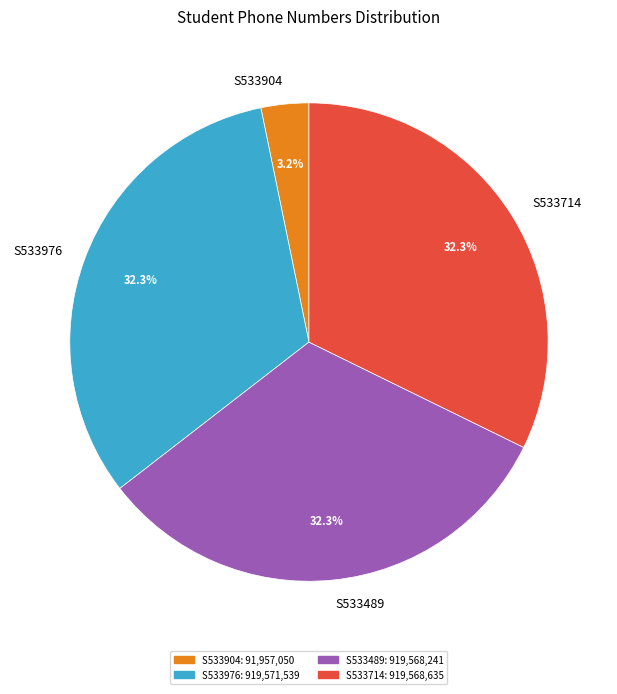

What percentage is the S533976 slice, to the nearest percent?

32%